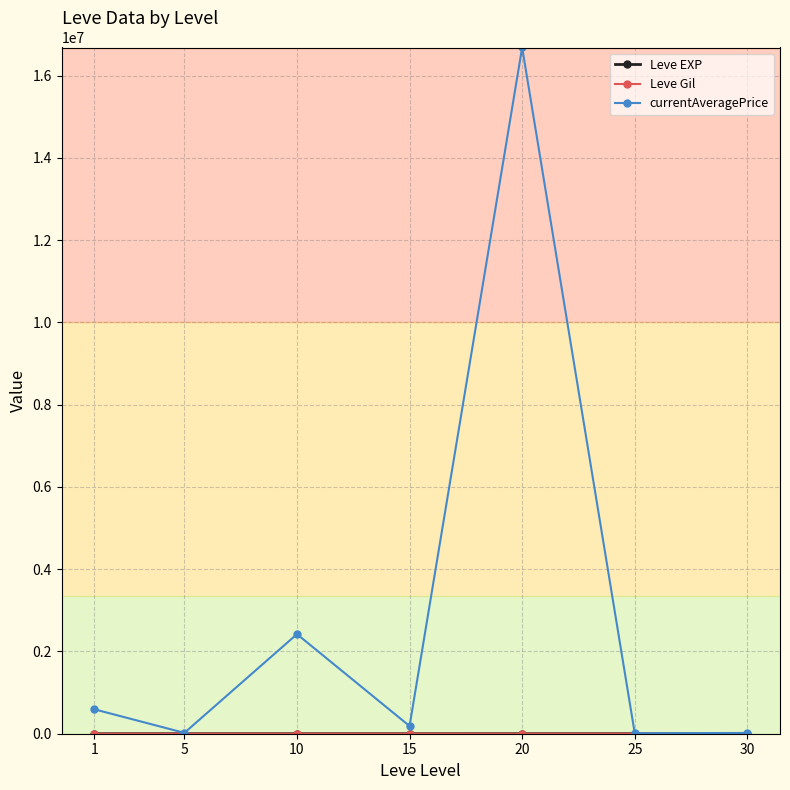

How many lines are shown in the chart?

3